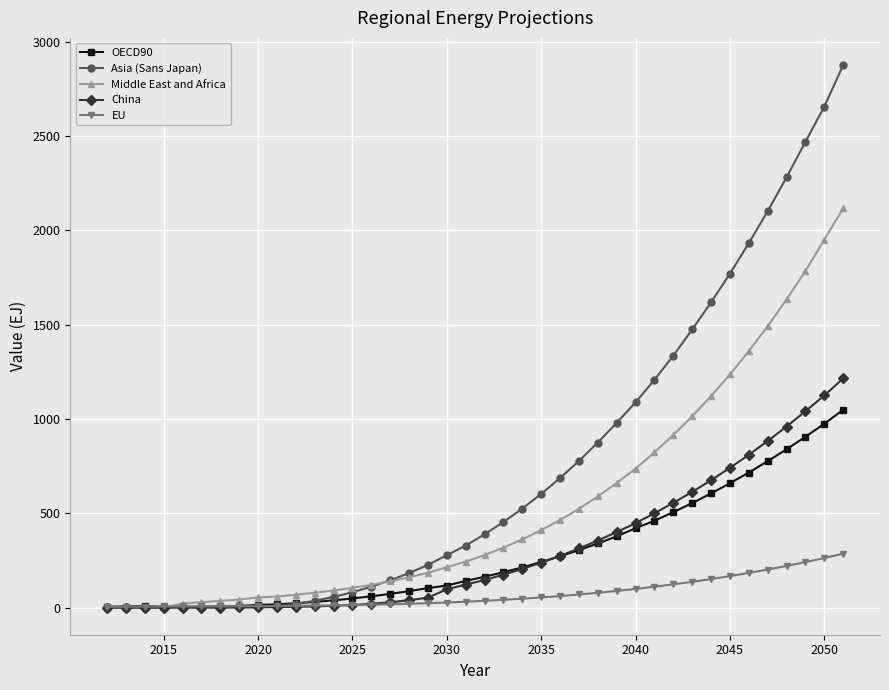

How many lines are shown in the chart?

5